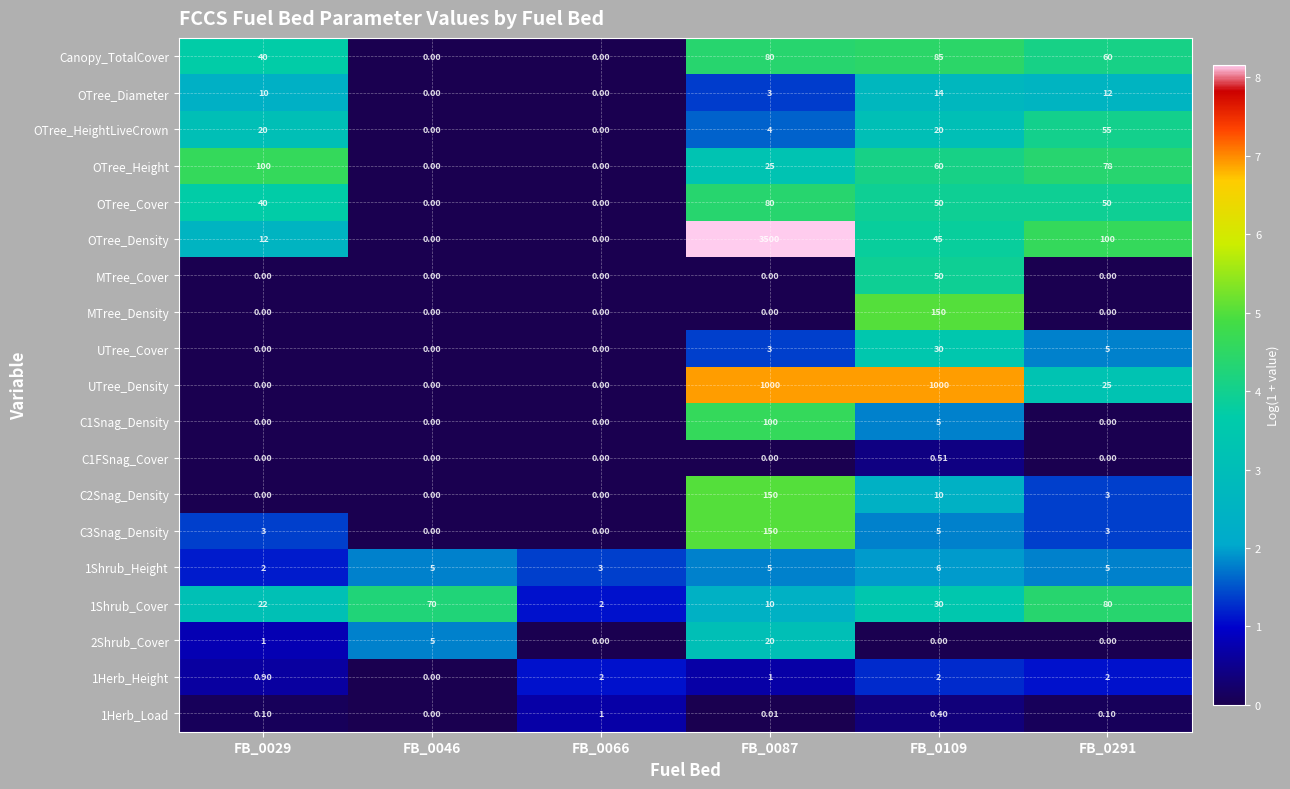

Which series has the widest spread of values?

OTree_Density